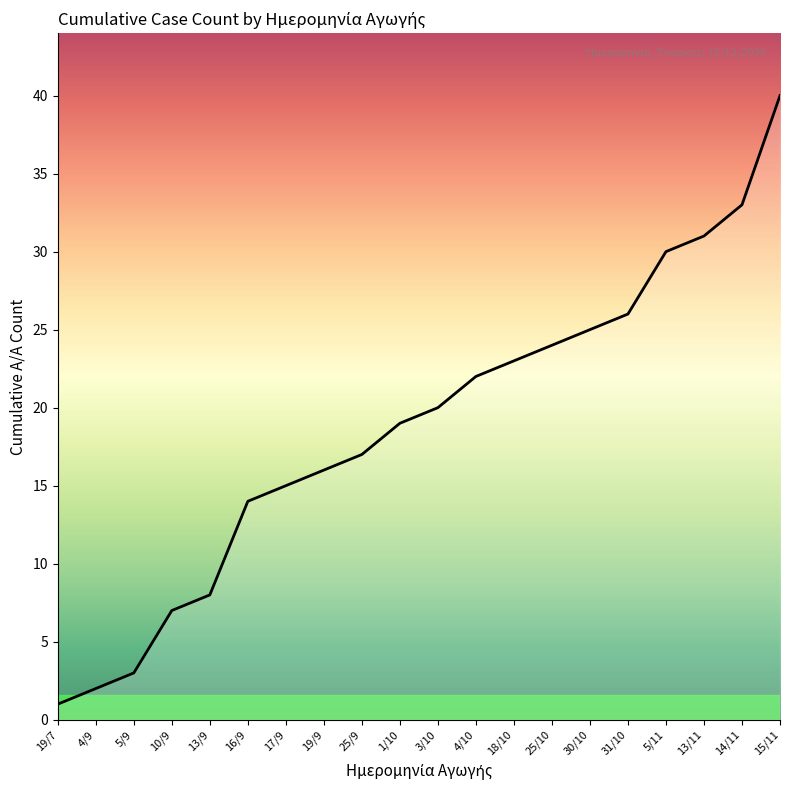

At which label is the value closest to 20?

3/10